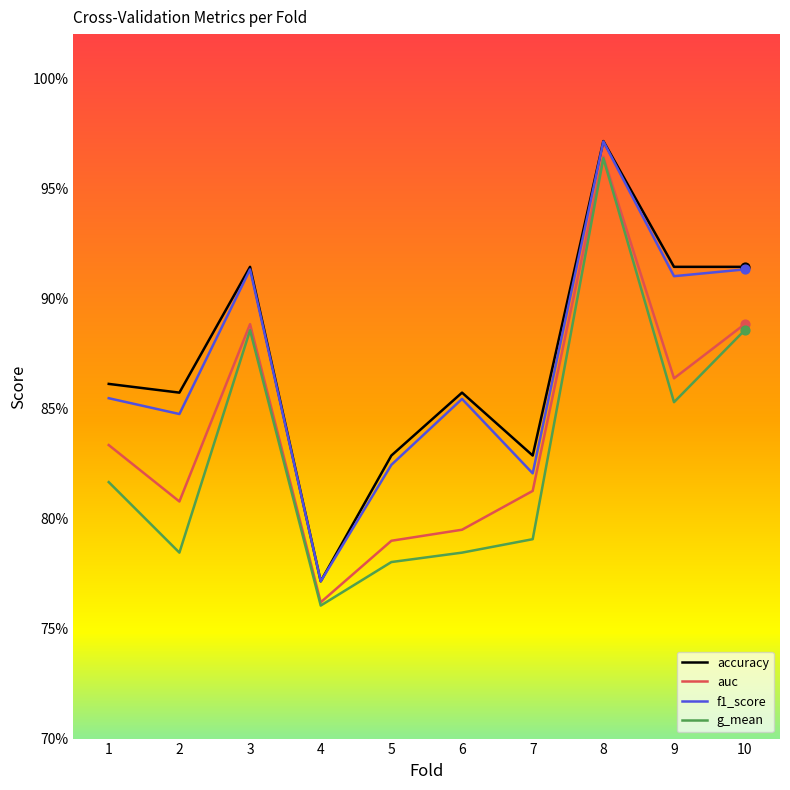

What are all the series names shown in the legend?

accuracy, auc, f1_score, g_mean